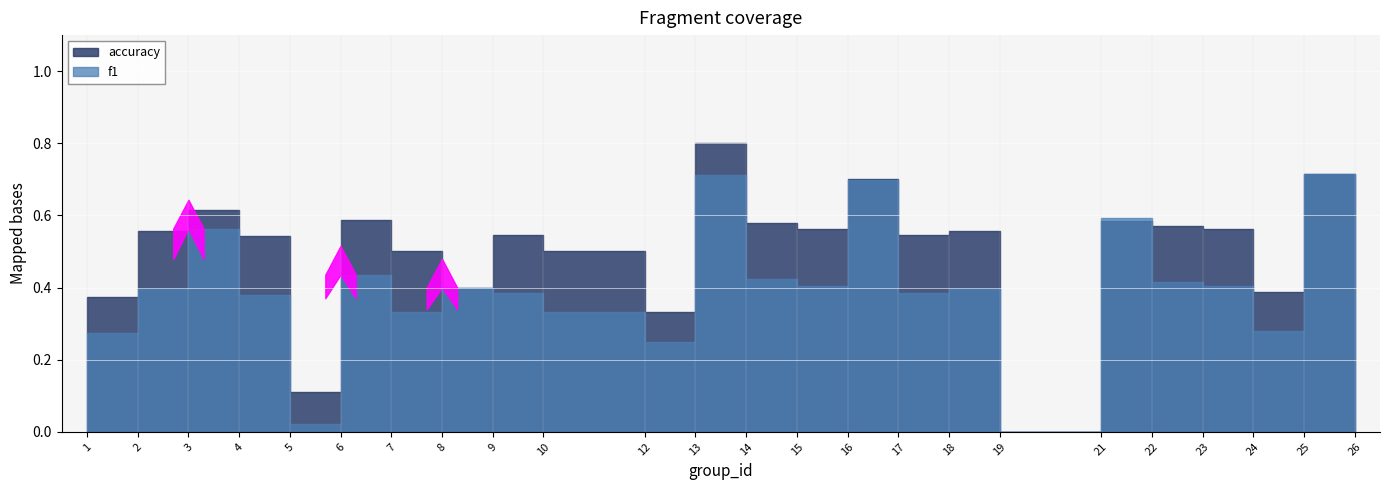

Reading right to left, what are all the values shown in this chart?

f1: 0.5	0.7	0.3	0.4	0.4	0.6	0.0	0.4	0.4	0.7	0.4	0.4	0.7	0.2	0.3	0.4	0.4	0.3	0.4	0.0	0.4	0.6	0.4	0.3
accuracy: 0.5	0.7	0.4	0.6	0.6	0.6	0.0	0.6	0.5	0.7	0.6	0.6	0.8	0.3	0.5	0.5	0.4	0.5	0.6	0.1	0.5	0.6	0.6	0.4